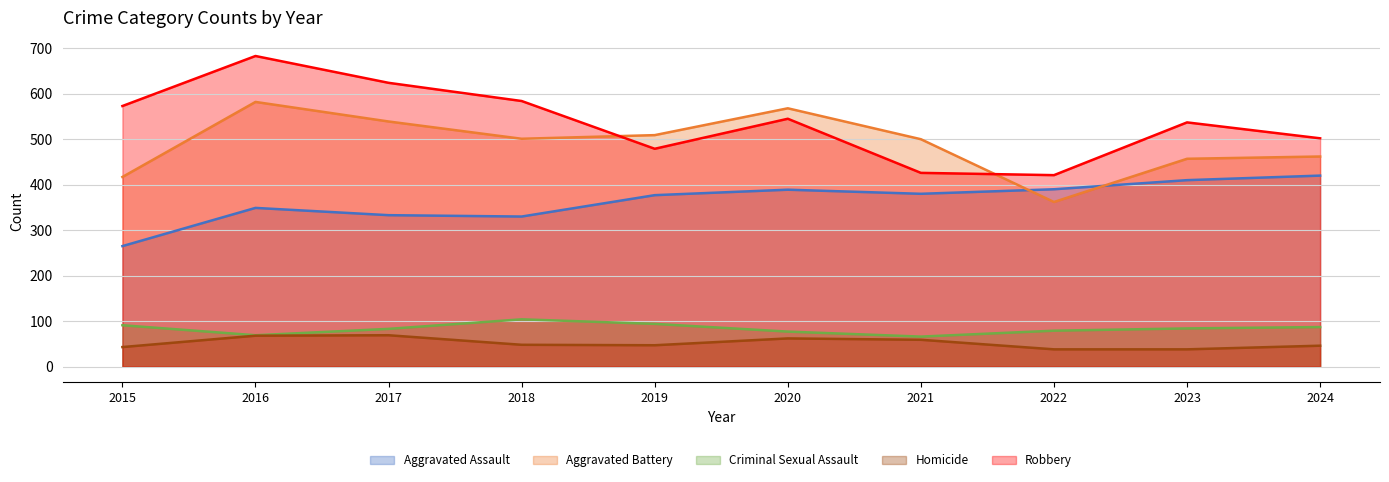

Where is the first local minimum for Aggravated Battery?

2018